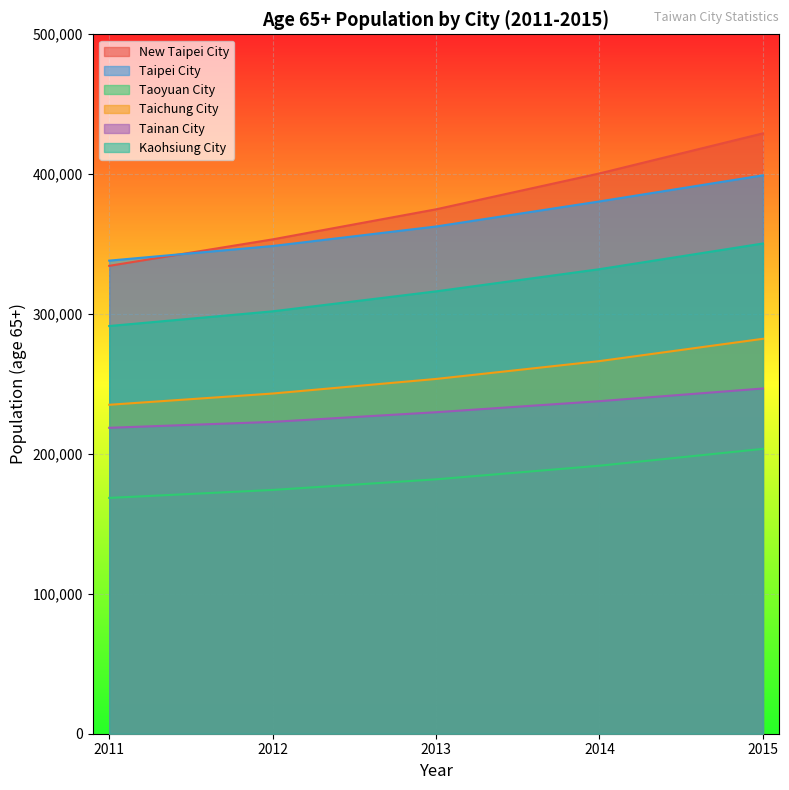

What is the value of the Taipei City point at the 5th from the left?

399182